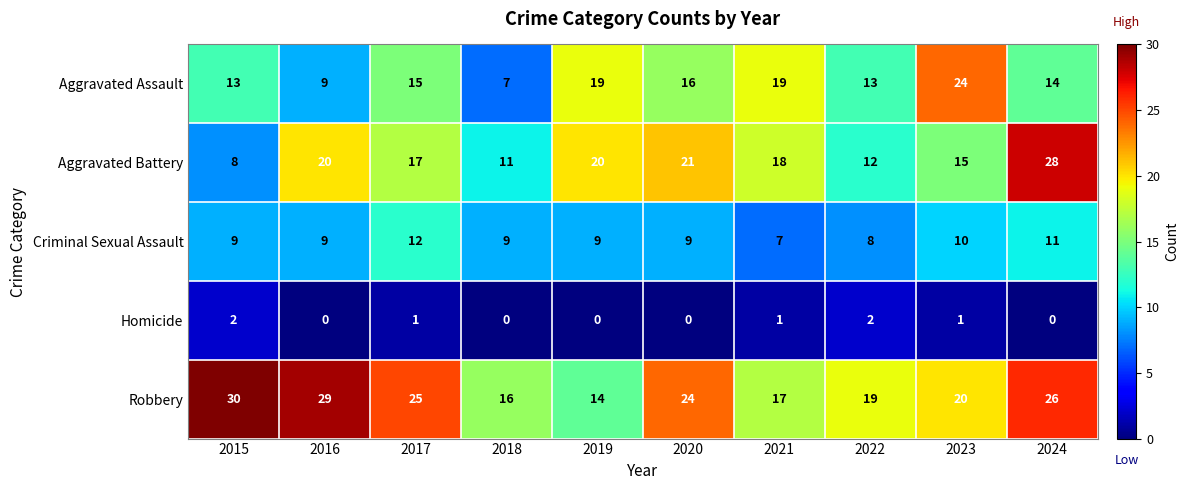

What is the total value across all series at 2016?

67